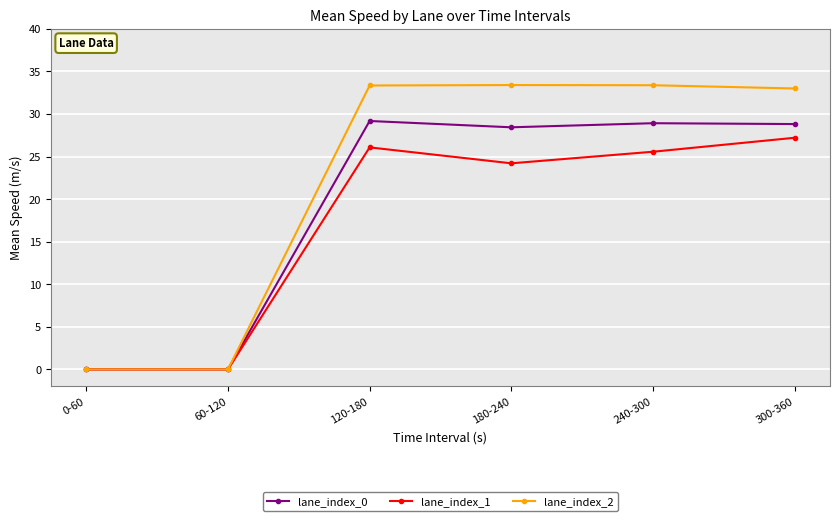

What is the value of the lane_index_2 point at the 5th from the left?

33.4